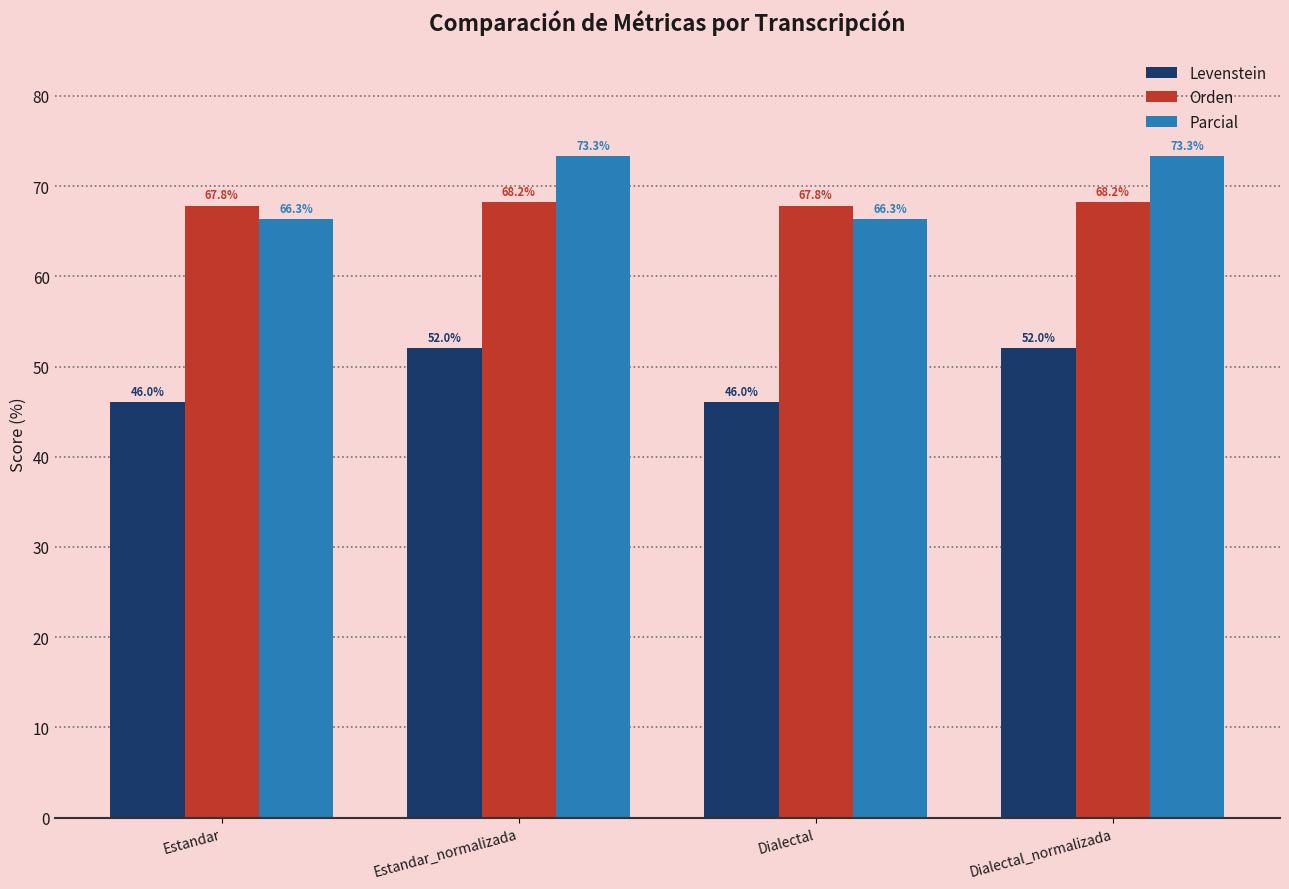

Which series changed the most between Dialectal and Dialectal_normalizada?

Parcial